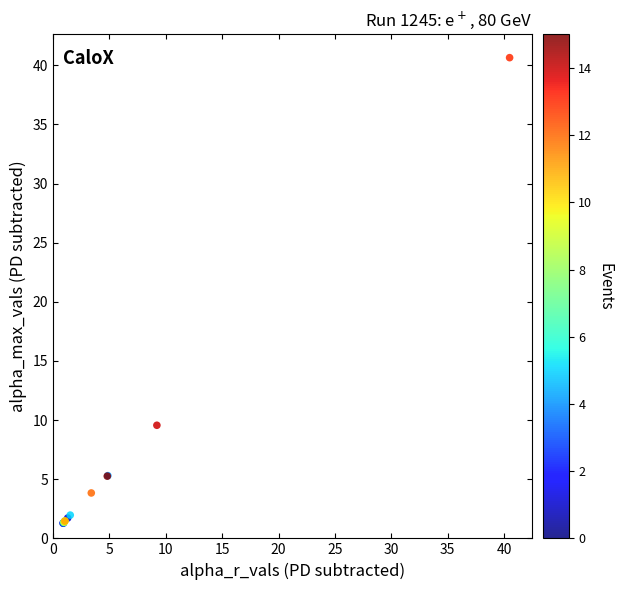

What Y value in the scatter plot is closest to 20?

9.6